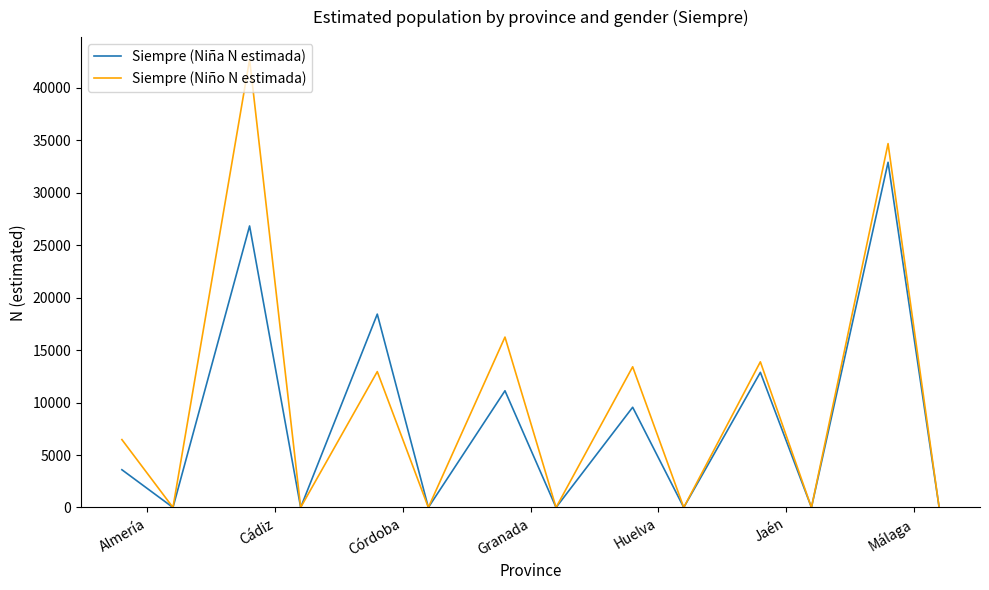

What is the maximum value for Siempre (Niño N estimada)?

42713